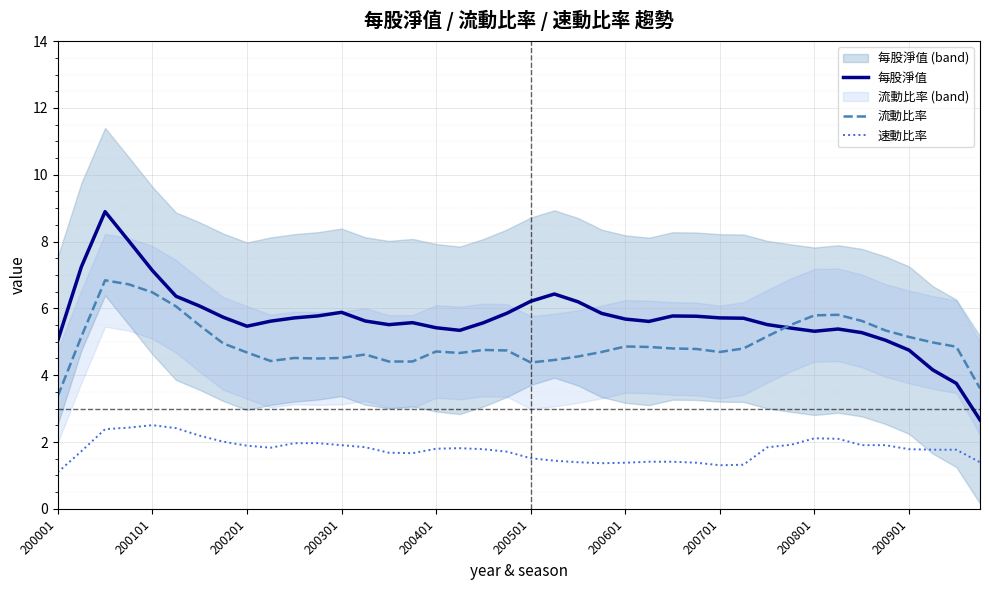

True or false: 每股淨值 and 速動比率 intersect in this chart.

False